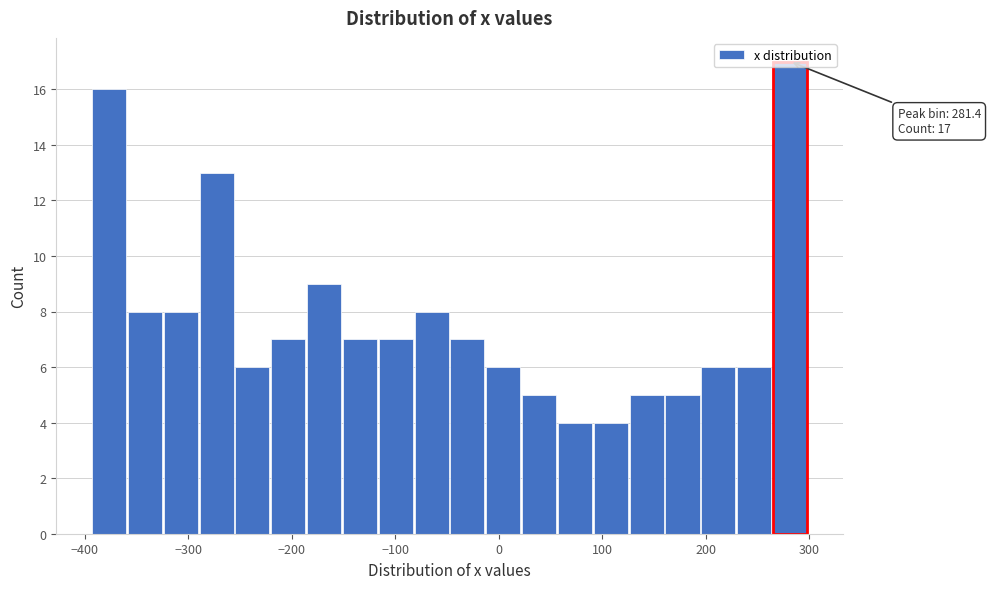

Around what value on the x-axis is the tallest bar? Give the approximate position of its centre, as read against the axis.

280